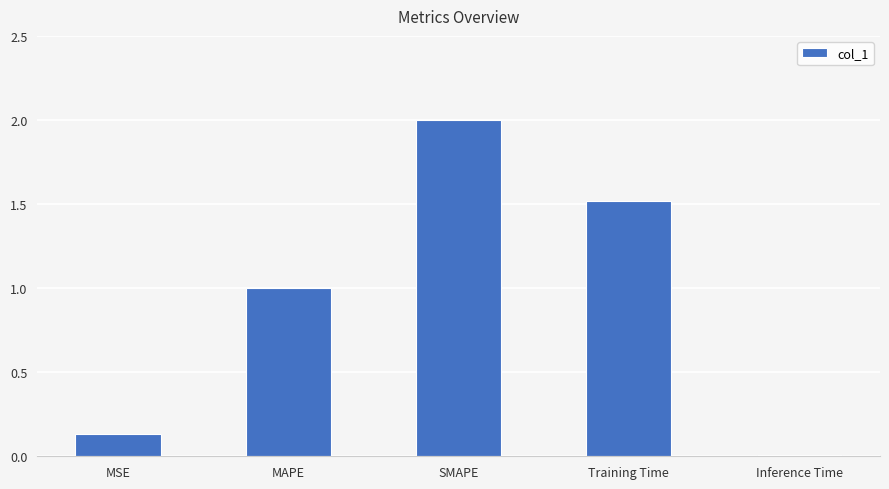

What is the greatest value displayed?

2.0